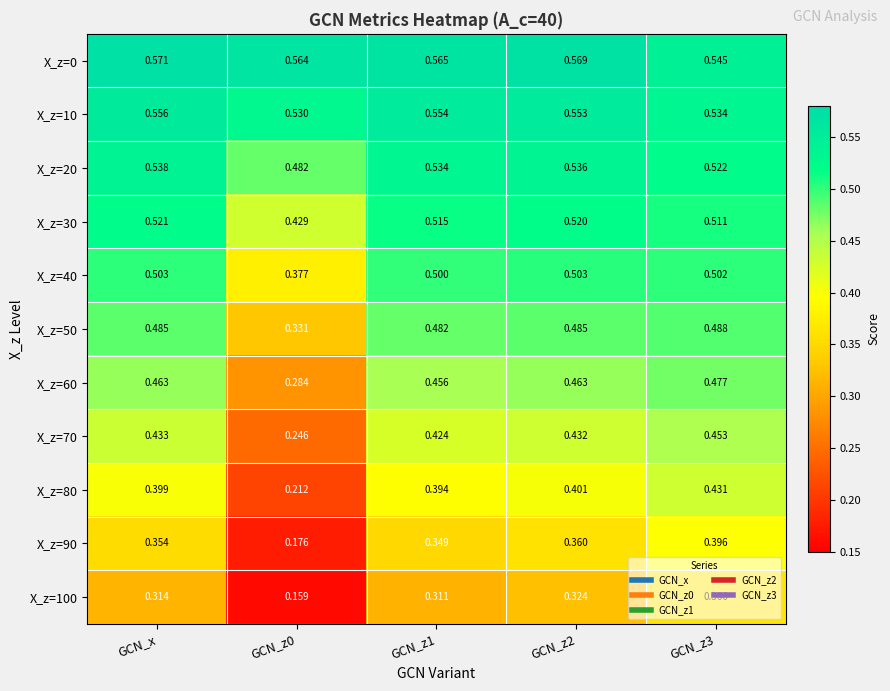

Is the value of X_z=60 at GCN_z3 greater than the value of X_z=30 at GCN_z1?

No